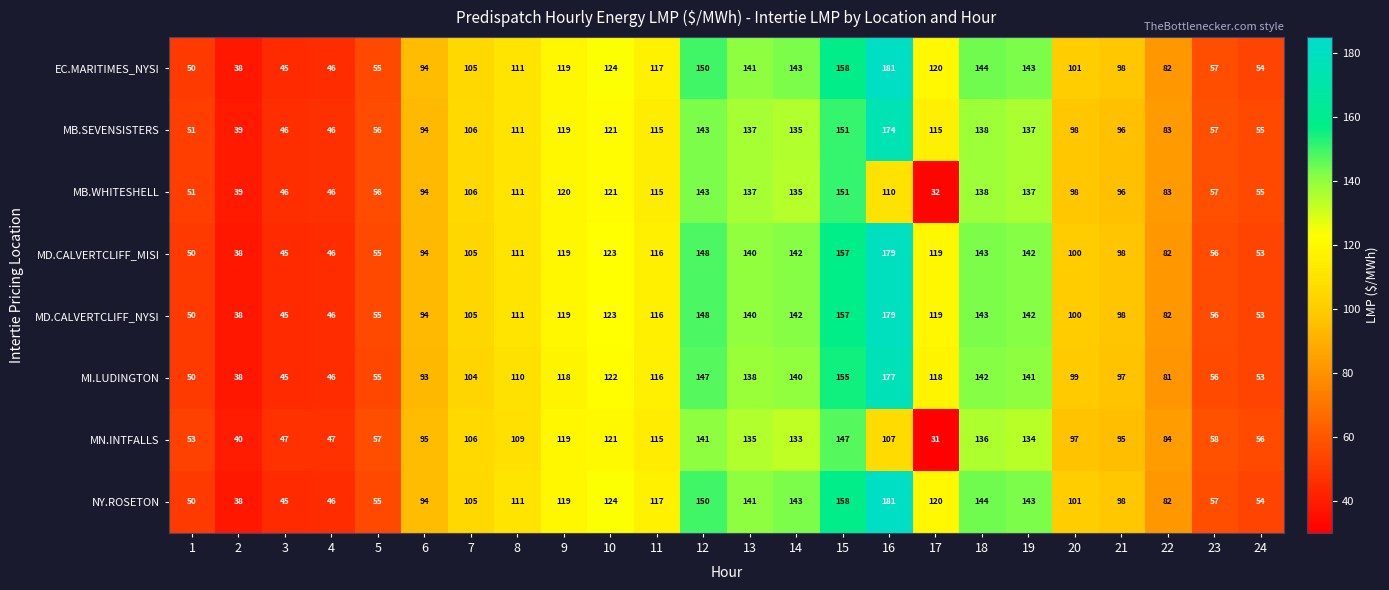

At which category is the sum across all series the highest?

16